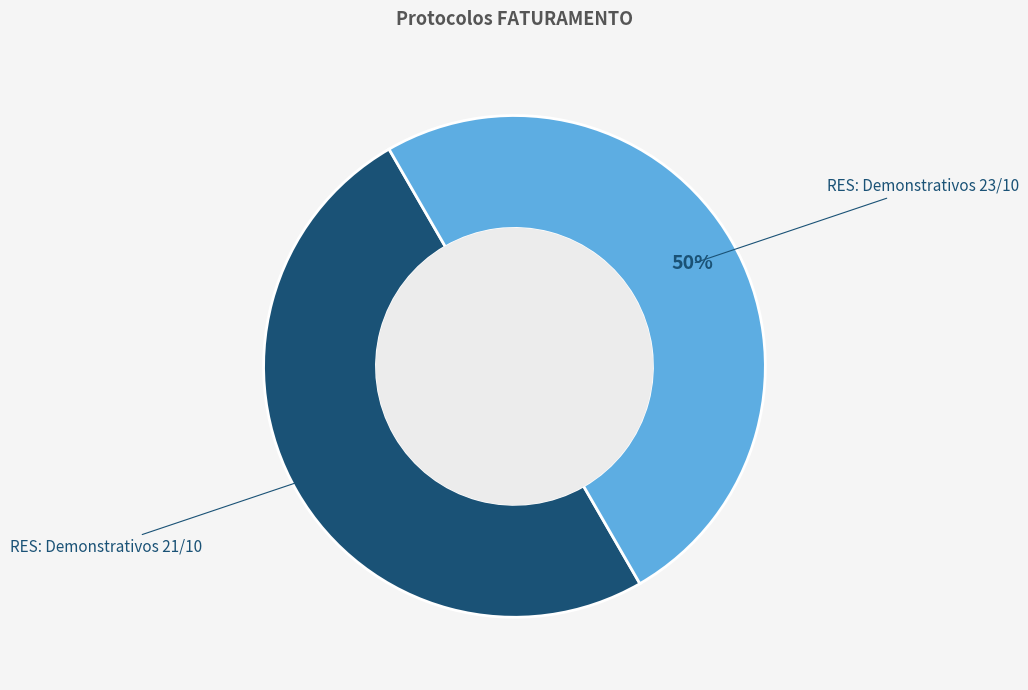

Combined, do RES: Demonstrativos 21/10 and RES: Demonstrativos 23/10 account for over 50%?

Yes